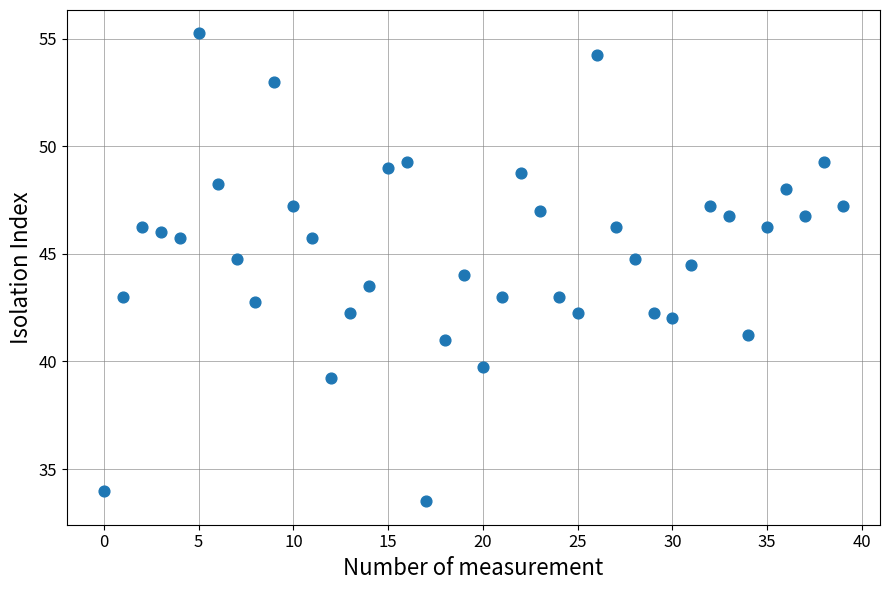

How many points are shown in the scatter plot?

40